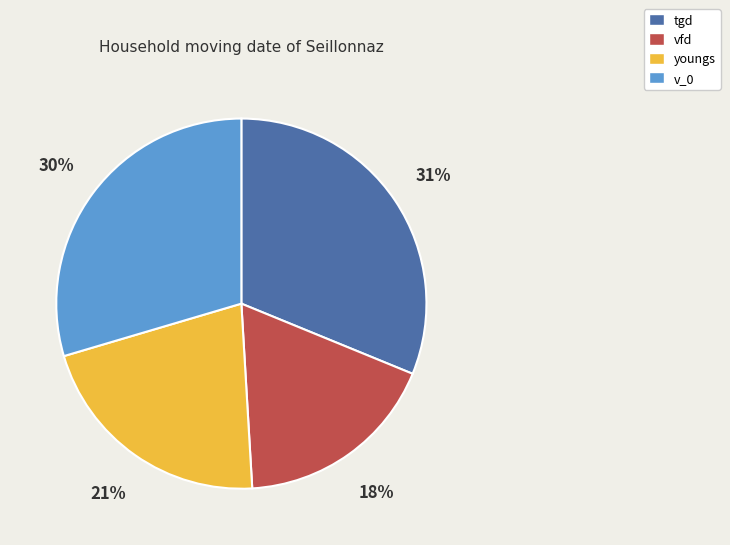

What is the ratio of the value at tgd to the value at youngs?

1.5